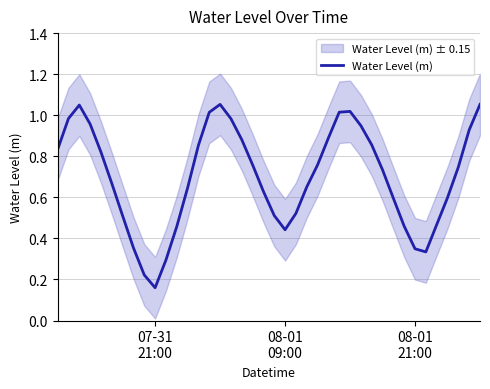

True or false: there are more than 0 points higher than both neighbors.

True